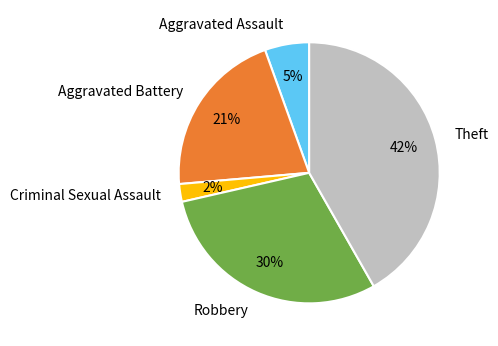

Is there any slice that represents more than half of the pie?

No